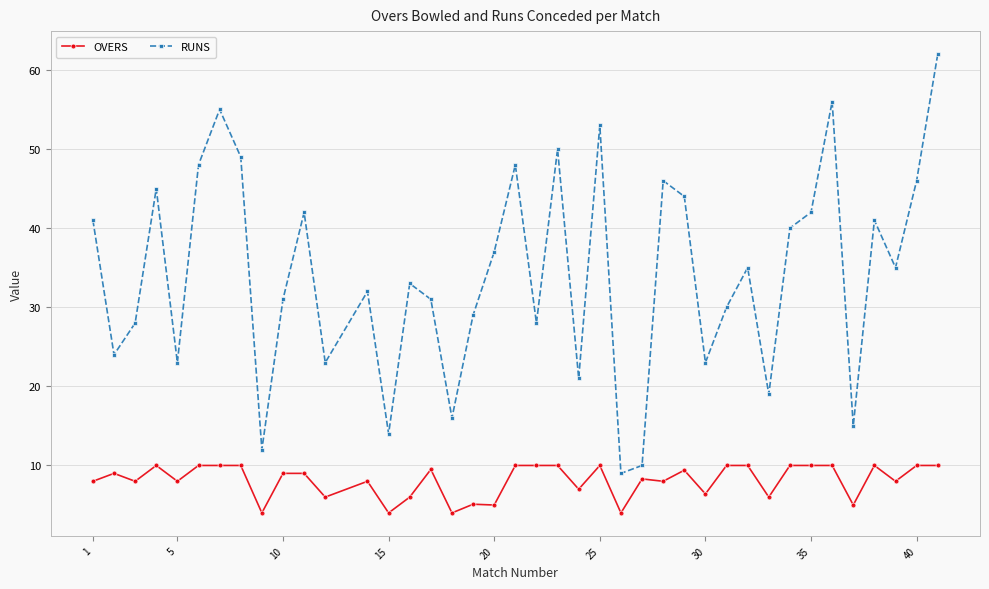

What is the difference between the maximum and minimum values in the RUNS series?

53.0